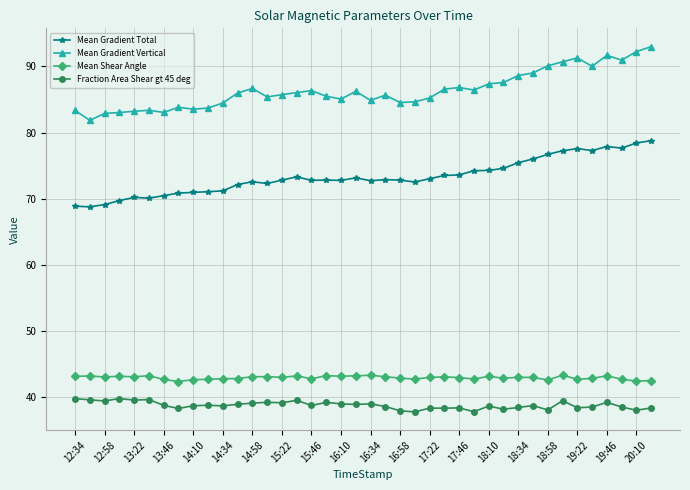

How many data points does each series have?

40